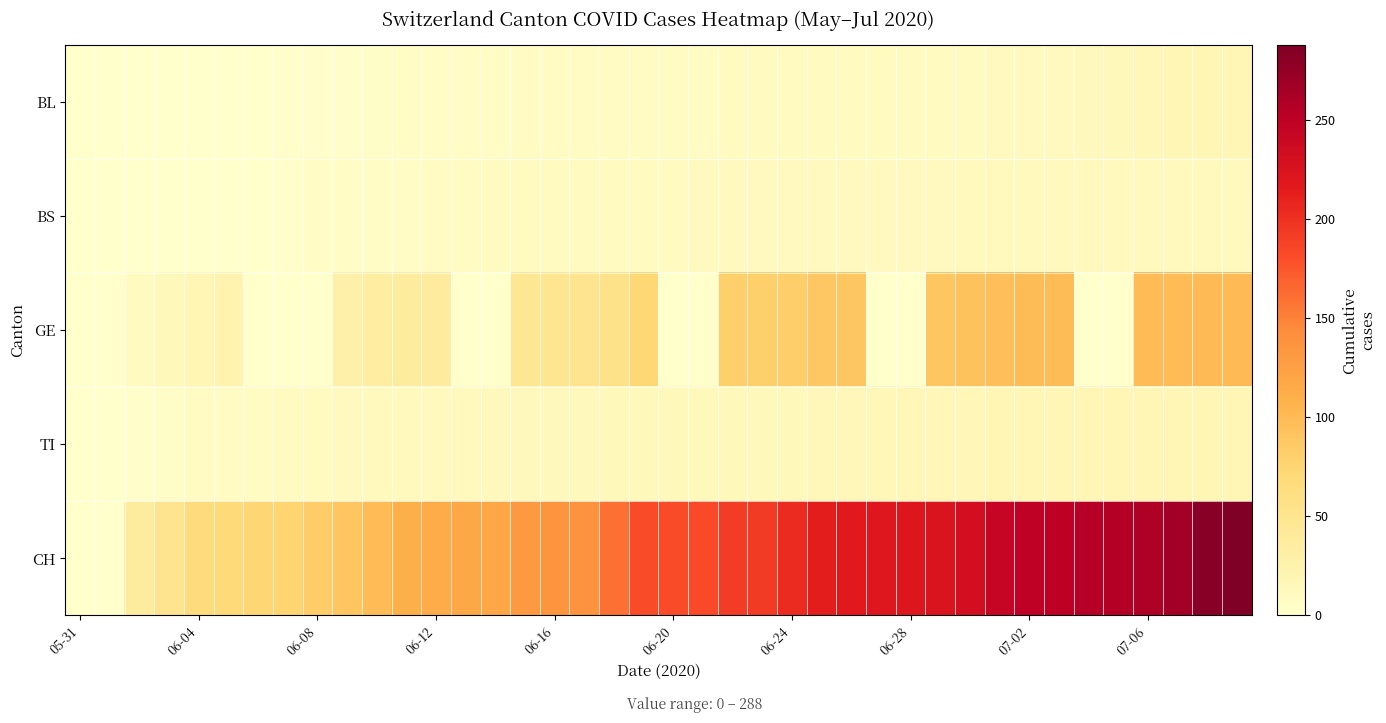

What is the greatest value displayed?

288